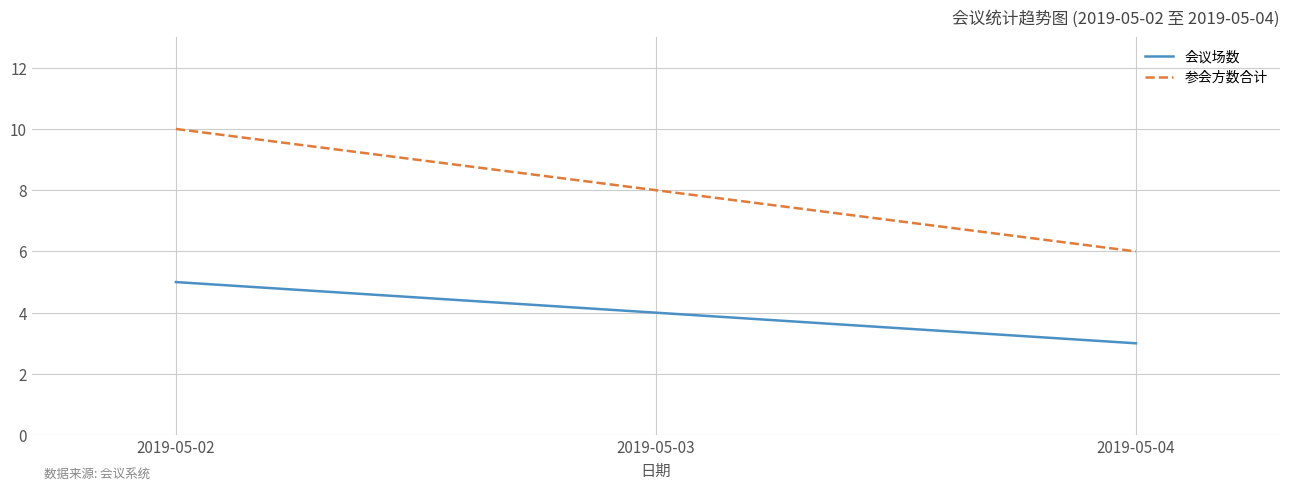

What is the greatest value displayed?

10